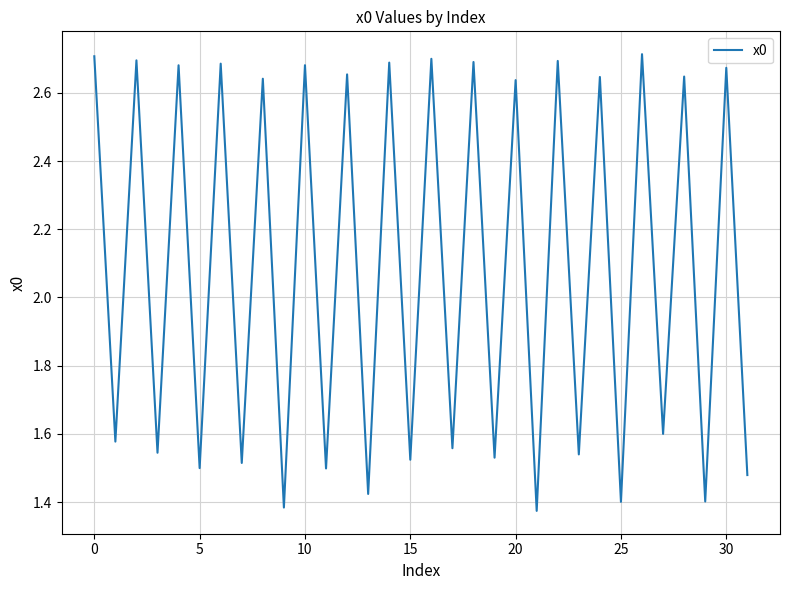

What is the sum of all values?

66.7